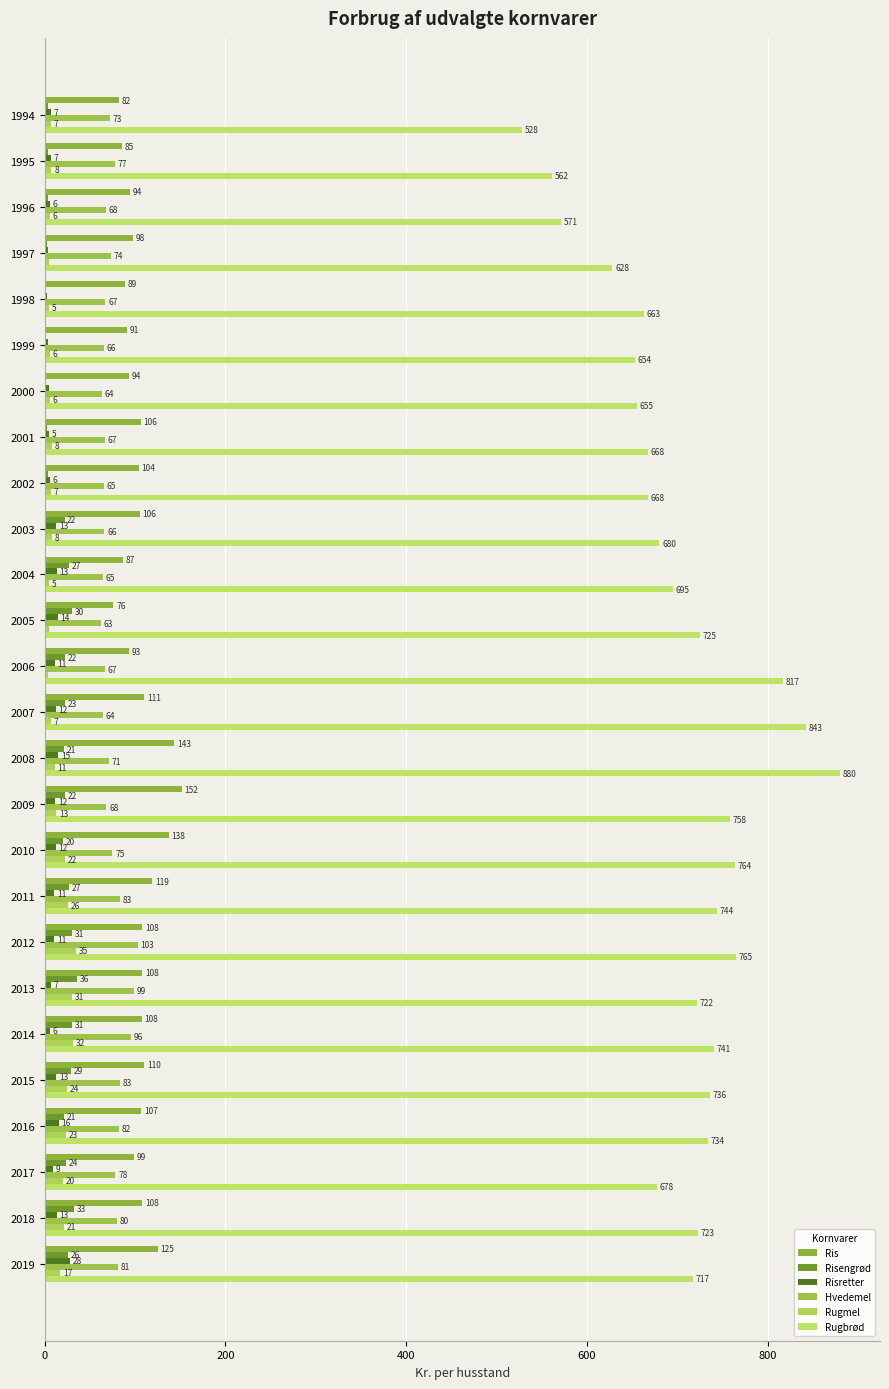

Count the number of categories in the chart.

26